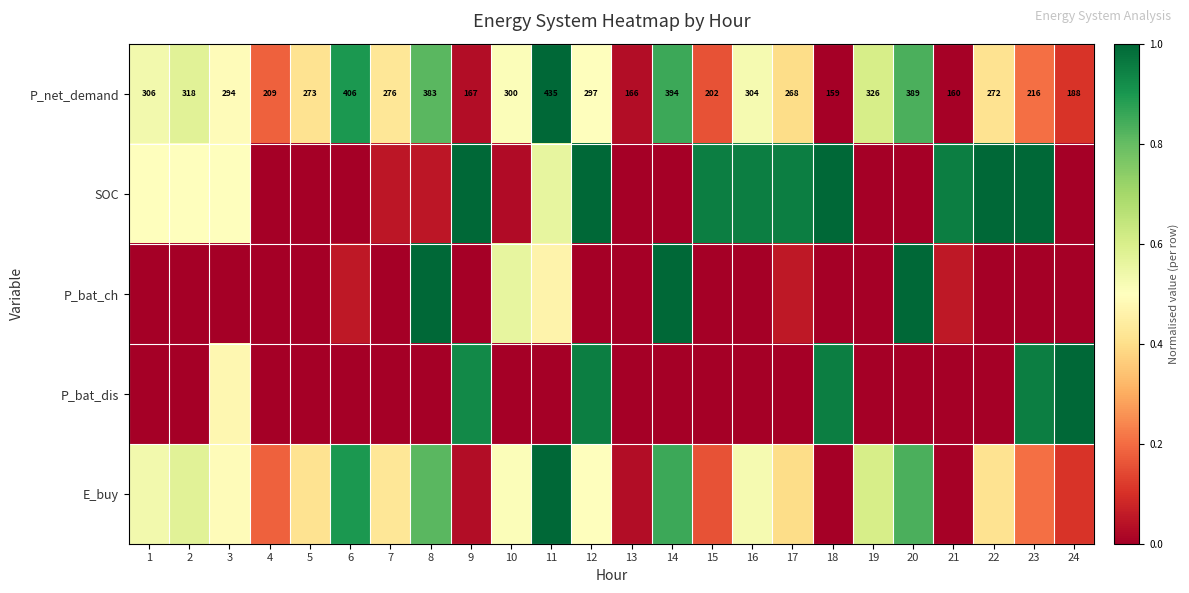

Is the value of P_bat_dis at 5 greater than the value of P_net_demand at 22?

No